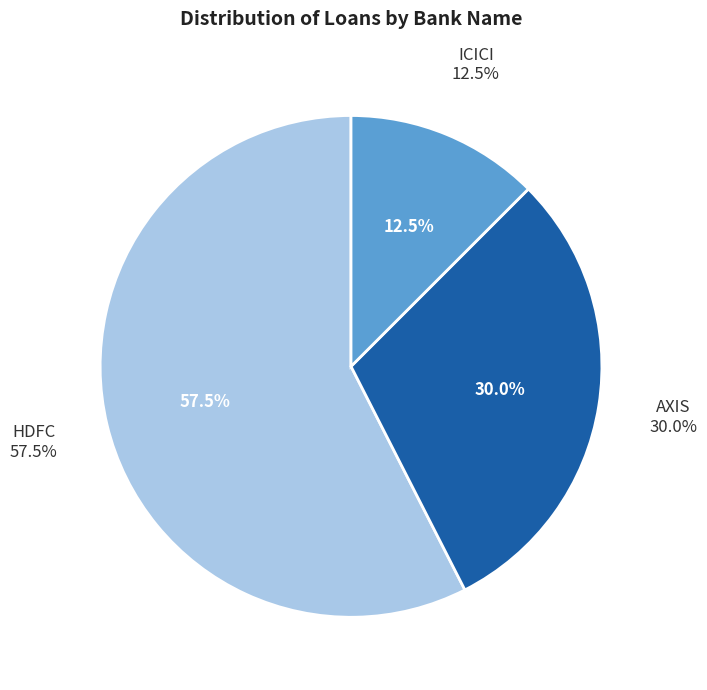

Does ICICI represent more than half of the total?

No